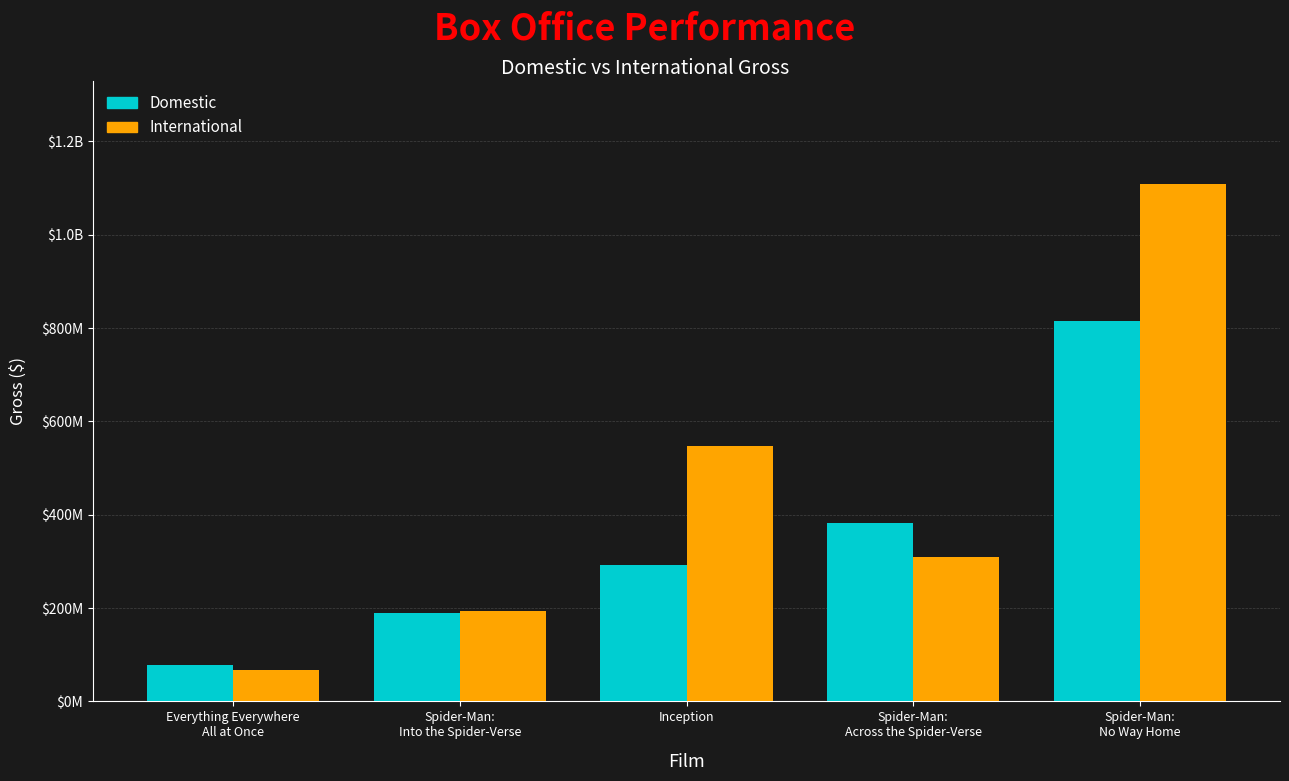

What are all the series names shown in the legend?

Domestic, International